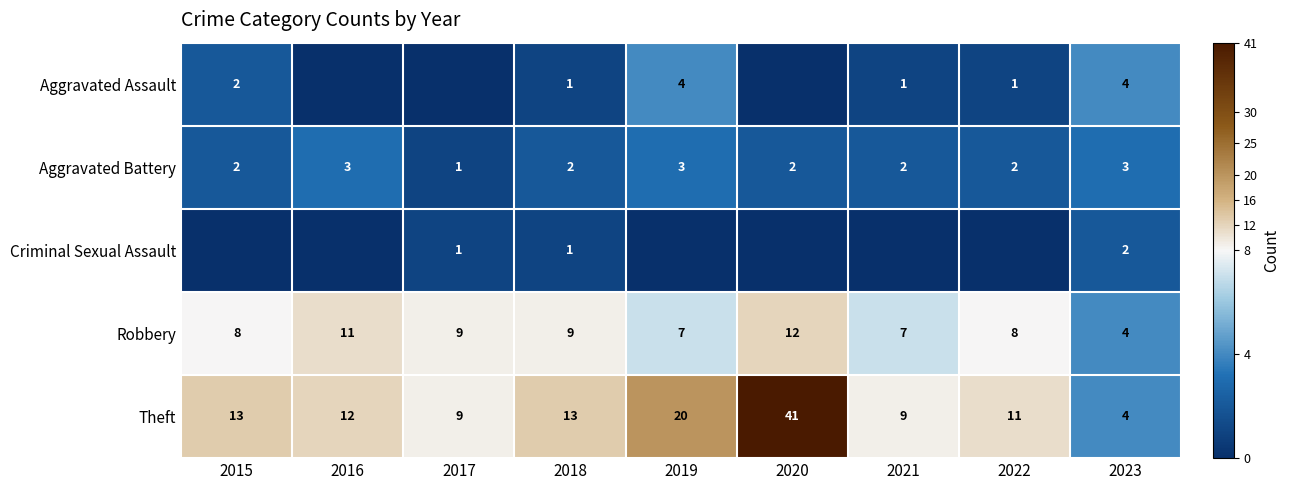

Count the Robbery values in the range 7 to 9.

6